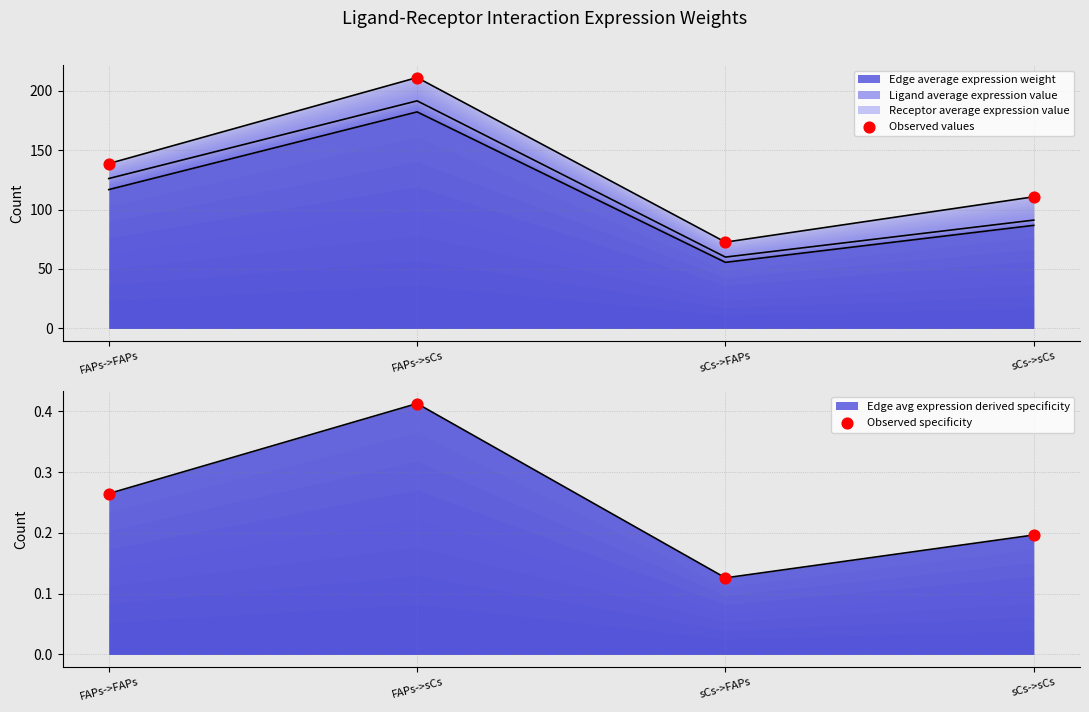

Which series reaches the minimum Y coordinate?

Observed specificity